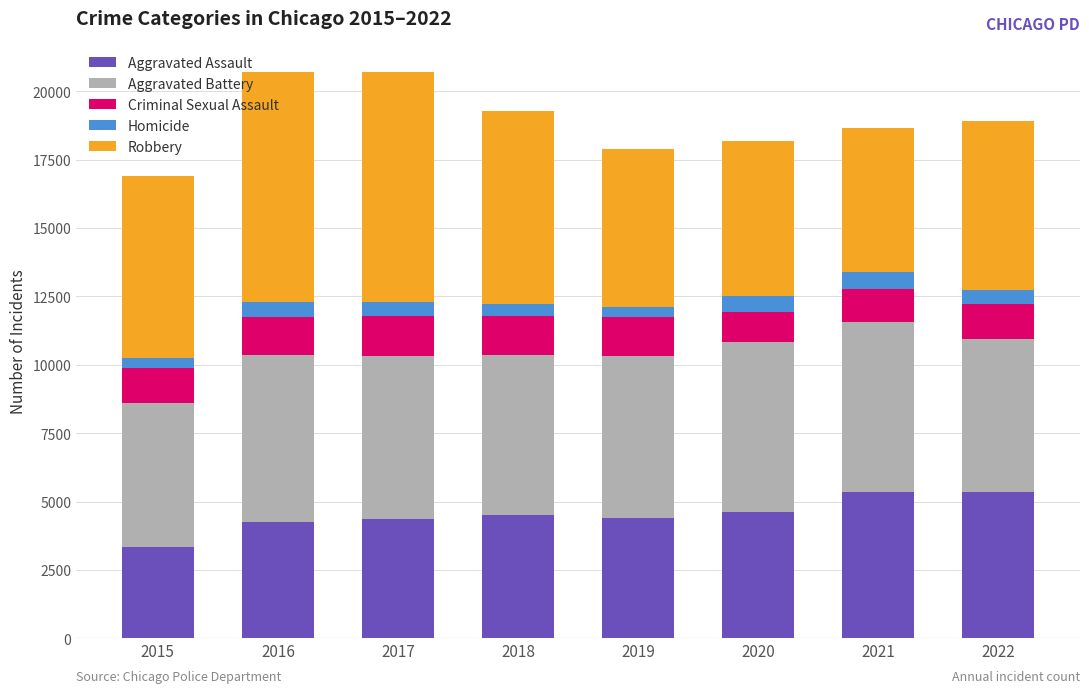

At which label does Aggravated Assault reach its minimum?

2015